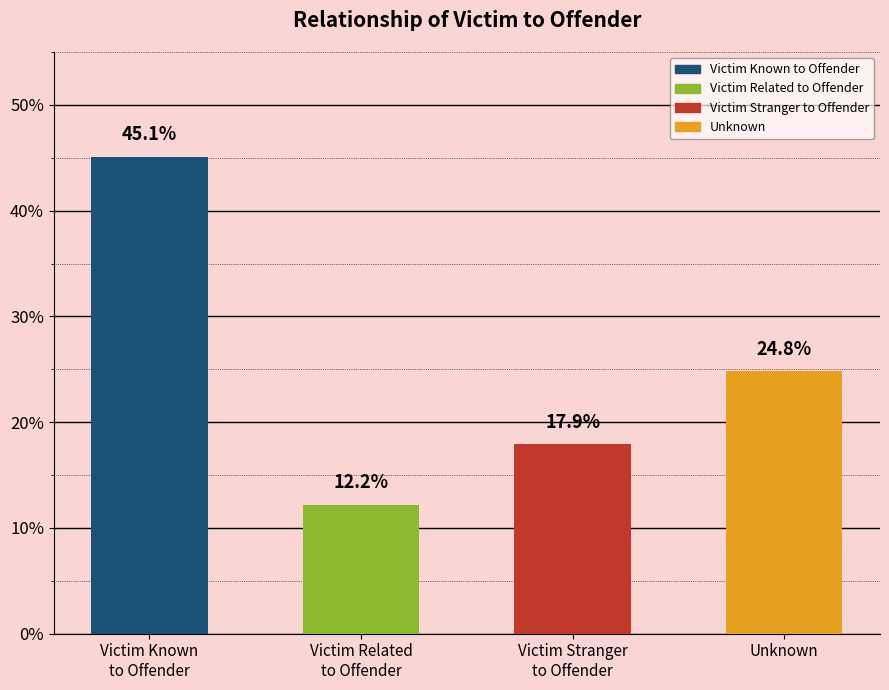

List the labels in order of value, largest first.

Victim Known
to Offender, Unknown, Victim Stranger
to Offender, Victim Related
to Offender